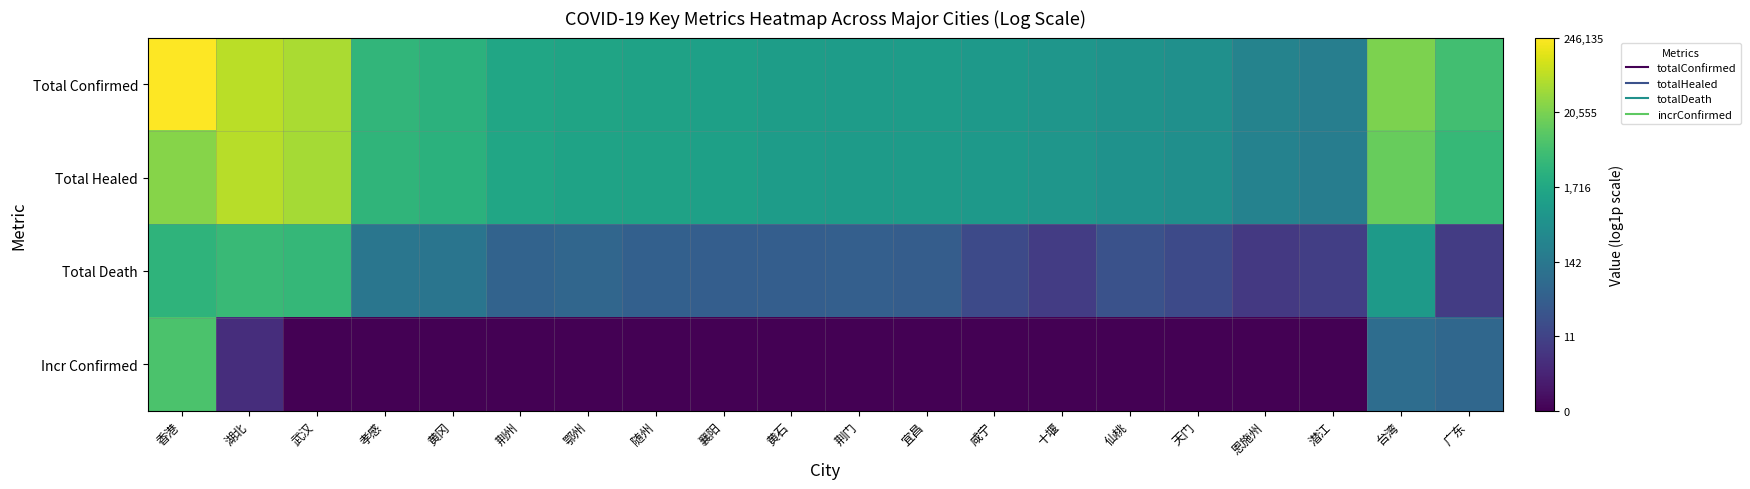

Reading left to right, list all the values displayed in this chart.

Total Confirmed: 香港=12.4	湖北=11.1	武汉=10.8	孝感=8.2	黄冈=8.0	荆州=7.4	鄂州=7.2	随州=7.2	襄阳=7.1	黄石=6.9	荆门=6.9	宜昌=6.8	咸宁=6.7	十堰=6.5	仙桃=6.4	天门=6.2	恩施州=5.5	潜江=5.3	台湾=10.0	广东=8.6
Total Healed: 香港=10.1	湖北=11.1	武汉=10.7	孝感=8.1	黄冈=7.9	荆州=7.3	鄂州=7.2	随州=7.1	襄阳=7.0	黄石=6.9	荆门=6.8	宜昌=6.8	咸宁=6.7	十堰=6.5	仙桃=6.3	天门=6.2	恩施州=5.5	潜江=5.2	台湾=9.5	广东=8.3
Total Death: 香港=8.1	湖北=8.4	武汉=8.3	孝感=4.9	黄冈=4.8	荆州=4.0	鄂州=4.1	随州=3.8	襄阳=3.7	黄石=3.7	荆门=3.7	宜昌=3.6	咸宁=2.8	十堰=2.2	仙桃=3.1	天门=2.8	恩施州=2.1	潜江=2.3	台湾=6.7	广东=2.2
Incr Confirmed: 香港=8.9	湖北=1.6	武汉=0.0	孝感=0.0	黄冈=0.0	荆州=0.0	鄂州=0.0	随州=0.0	襄阳=0.0	黄石=0.0	荆门=0.0	宜昌=0.0	咸宁=0.0	十堰=0.0	仙桃=0.0	天门=0.0	恩施州=0.0	潜江=0.0	台湾=4.4	广东=4.1